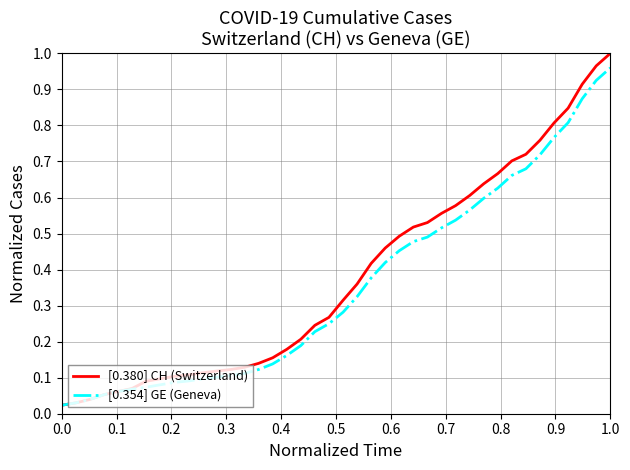

List the series in order of their peak value, highest first.

[0.380] CH (Switzerland), [0.354] GE (Geneva)